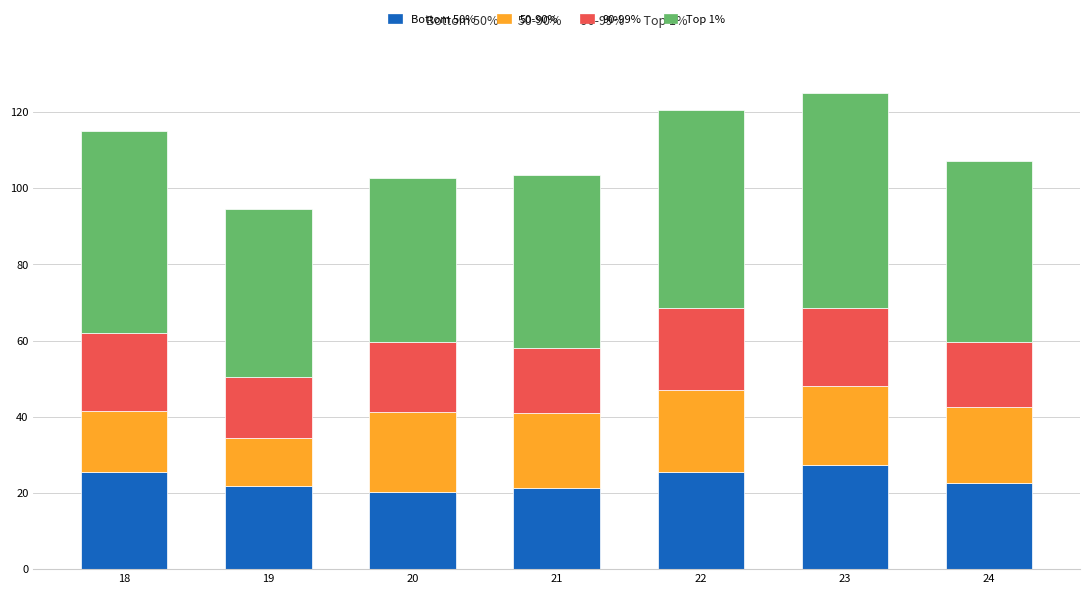

What is the total value across all series at 18?

115.0